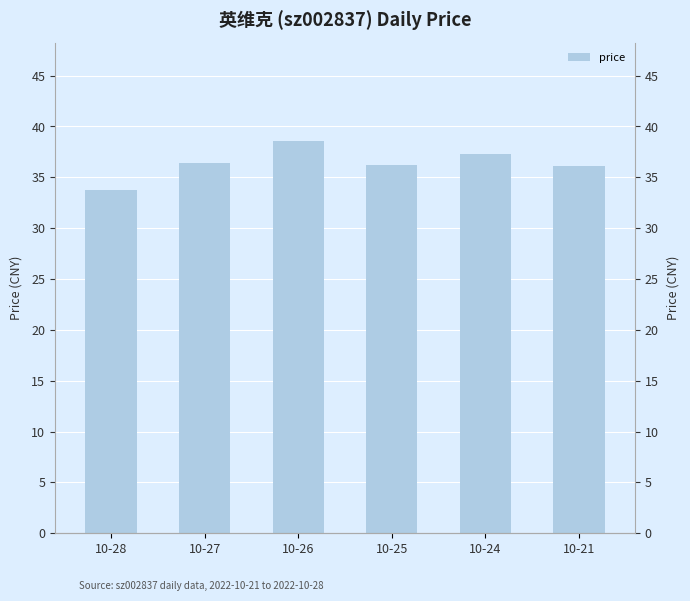

What value does the data have at 10-21?

36.1